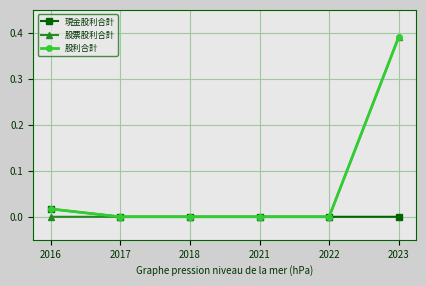

True or false: 股利合計 has more than 1 points higher than both neighbors.

False